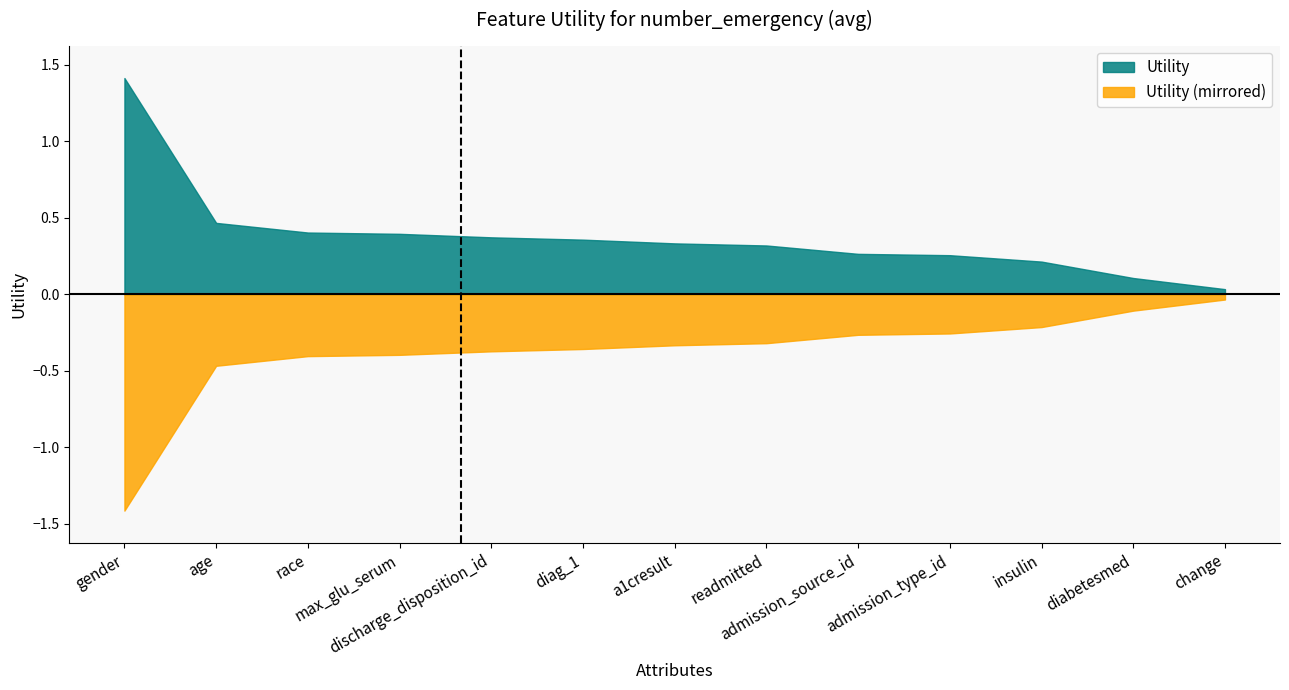

Is it true that the value at insulin is 0.2?

True